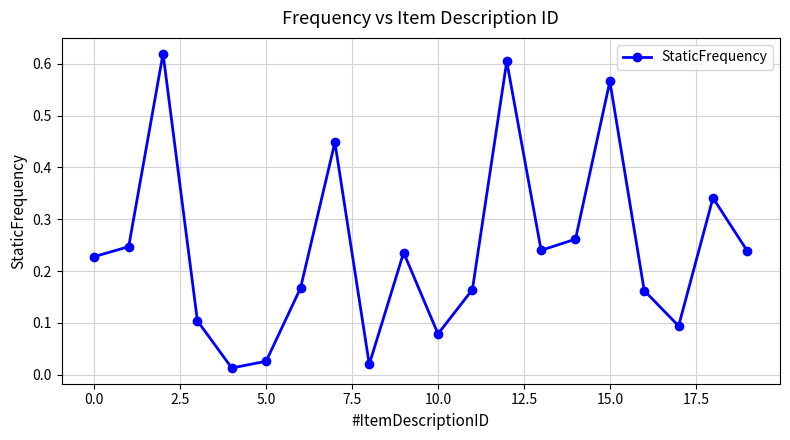

What is the sum of all values?

4.9